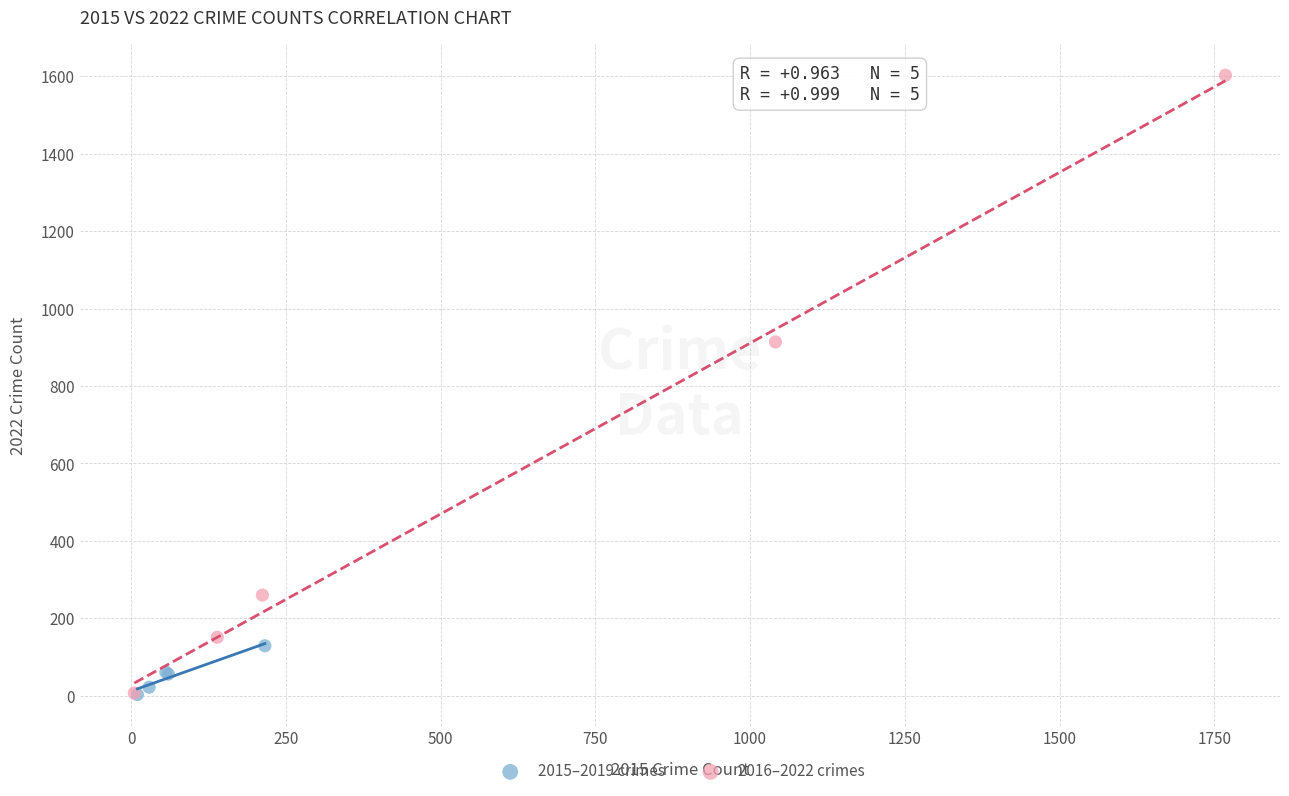

Which series has the widest spread of Y values?

2016–2022 crimes